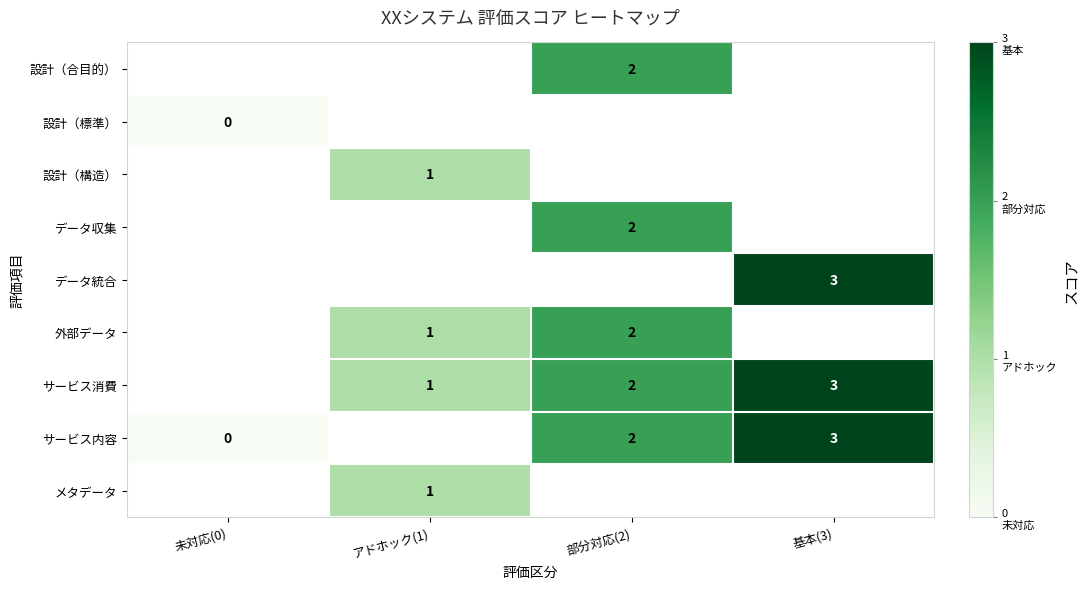

How many series are shown in this chart?

9